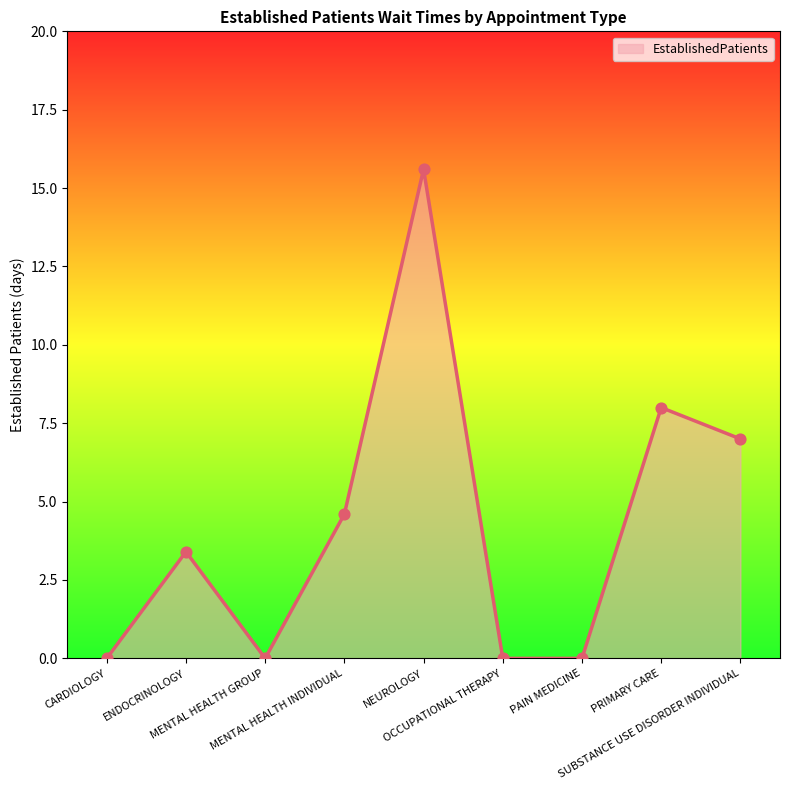

Approximately how many times larger is the value at SUBSTANCE USE DISORDER INDIVIDUAL compared to NEUROLOGY?

0.4